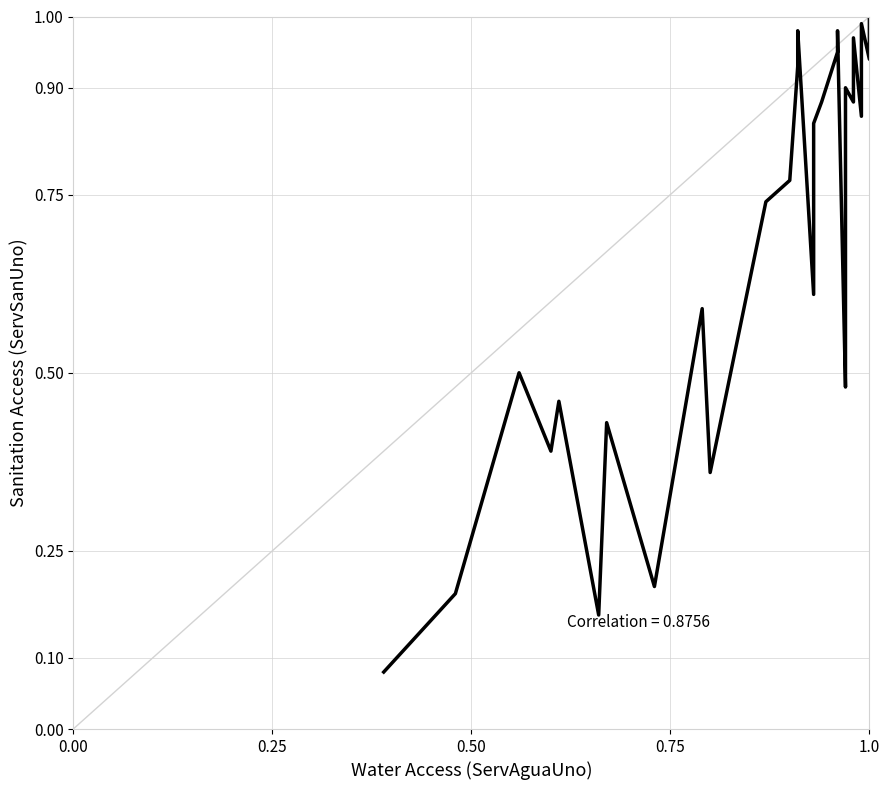

How many lines are shown in the chart?

1